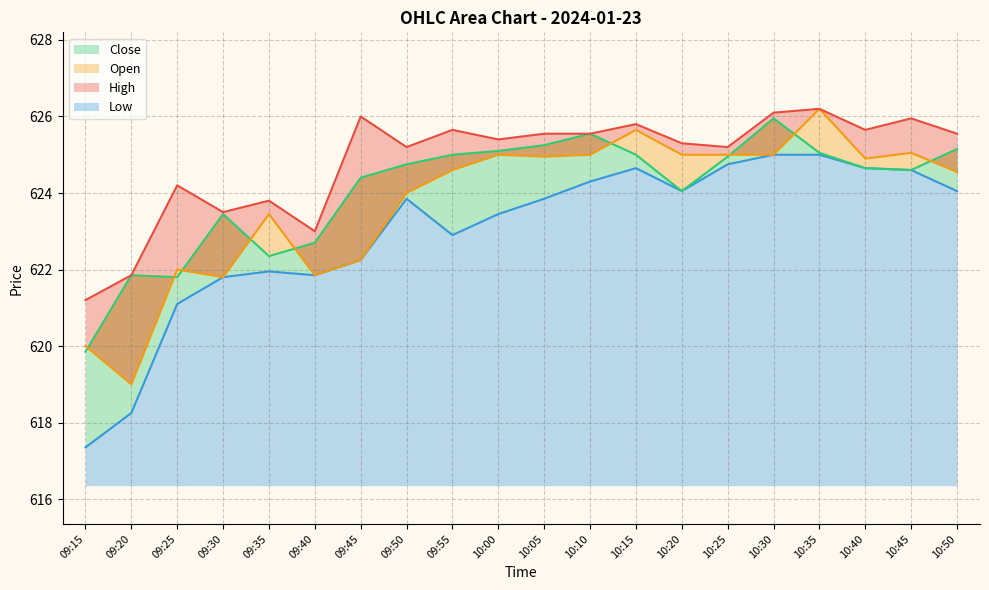

What is the difference between the maximum and minimum values in the Close series?

6.1